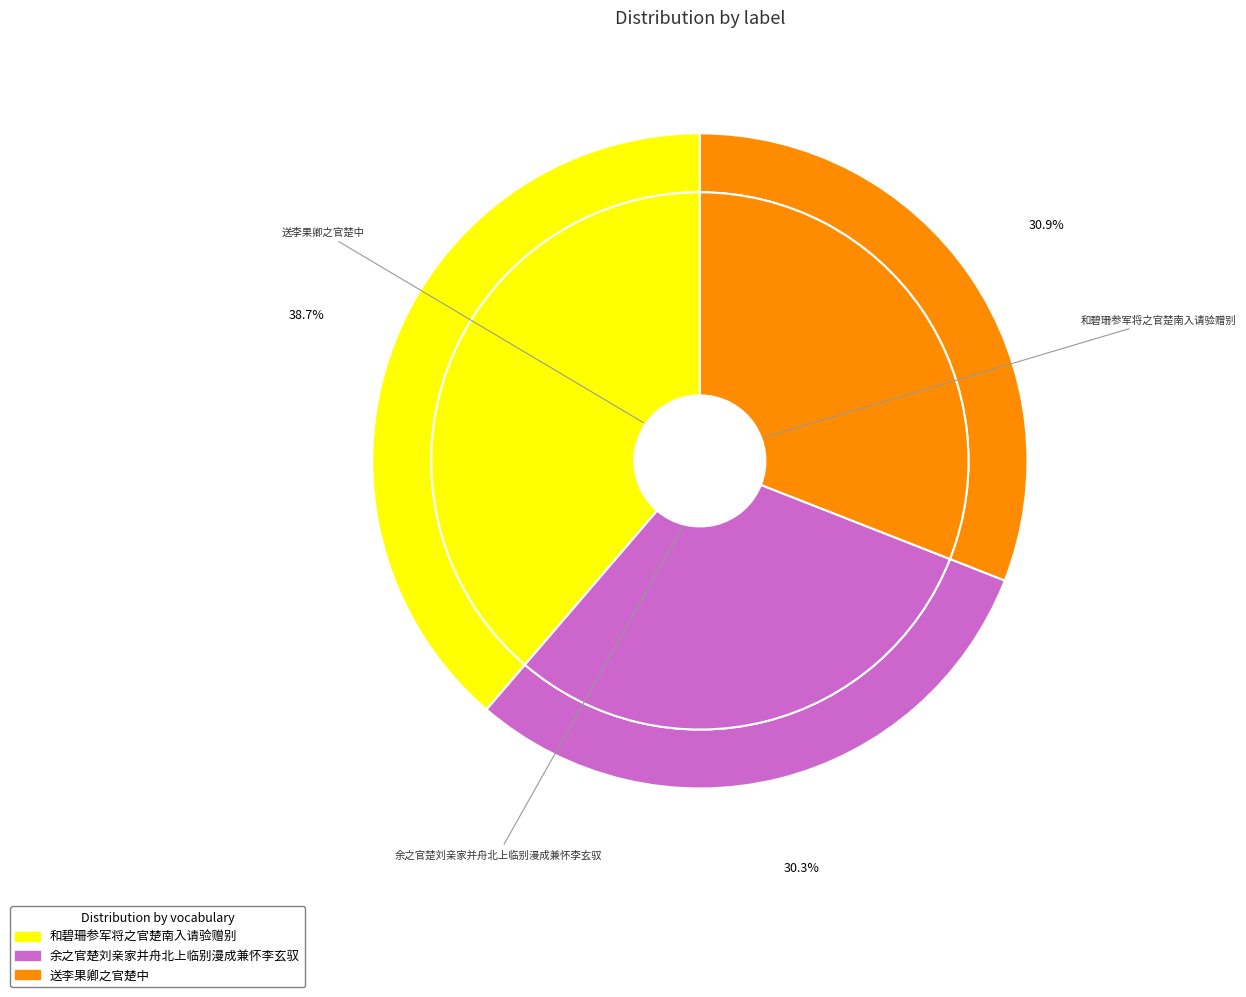

To the nearest percent, what portion does 送李果卿之官楚中 represent?

31%